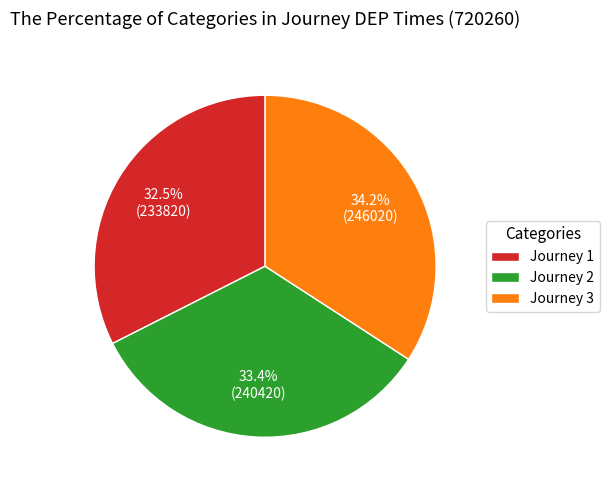

How many segments does this pie chart have?

3